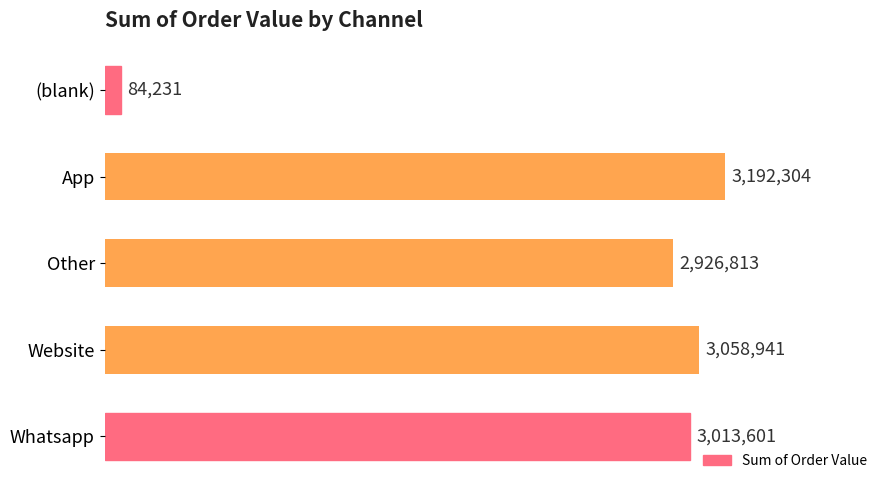

Are the bars horizontal?

Yes